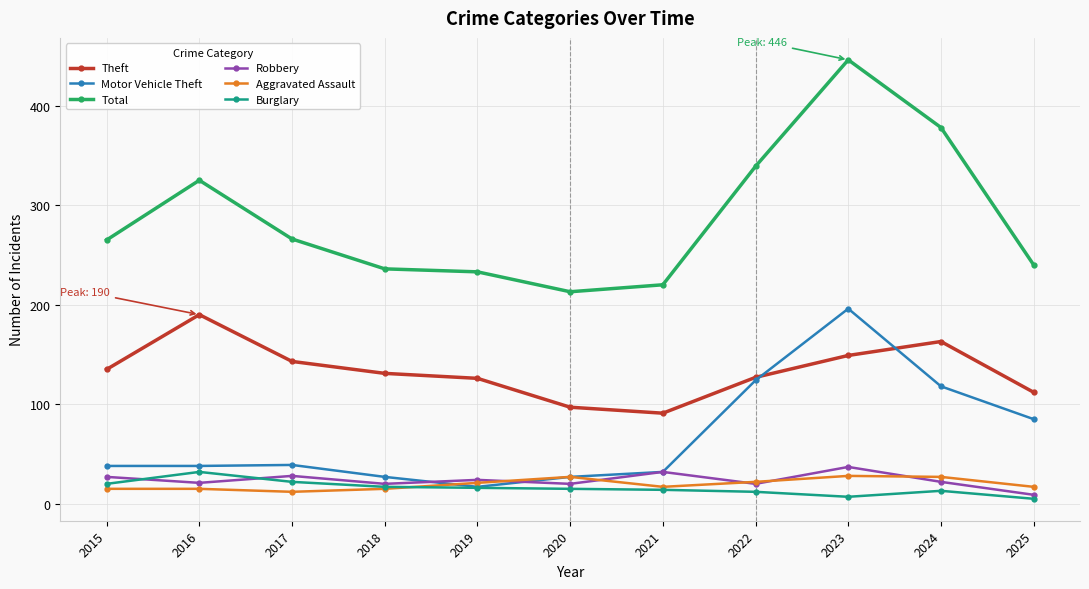

What is the spread (max minus min) of values at 2018?

221